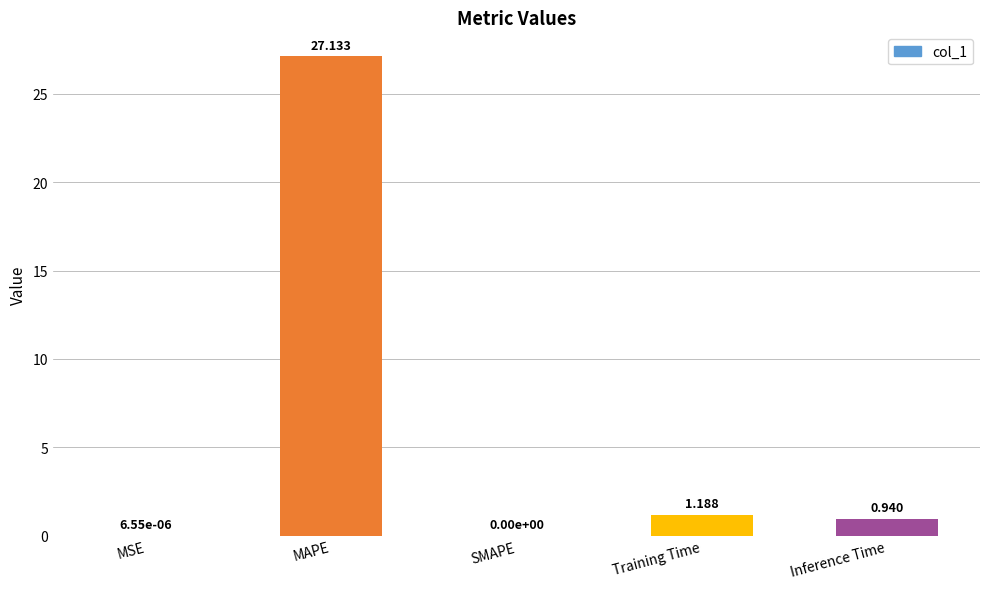

Which has a higher value, SMAPE or Inference Time?

Inference Time